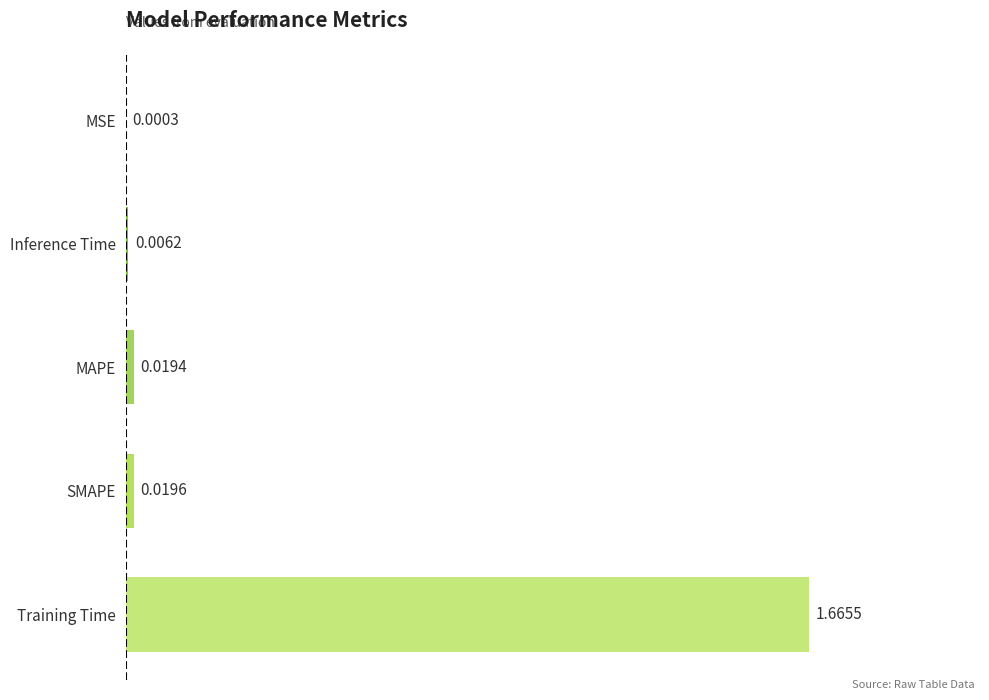

Which label corresponds to the largest value in the chart?

Training Time